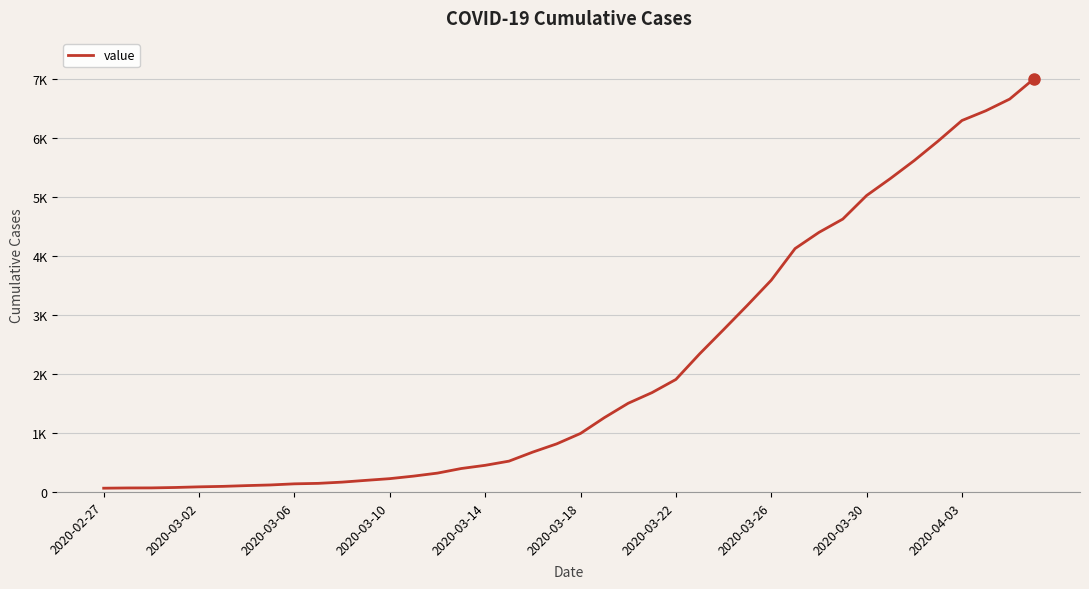

Does the chart display data point markers on the line(s)?

No